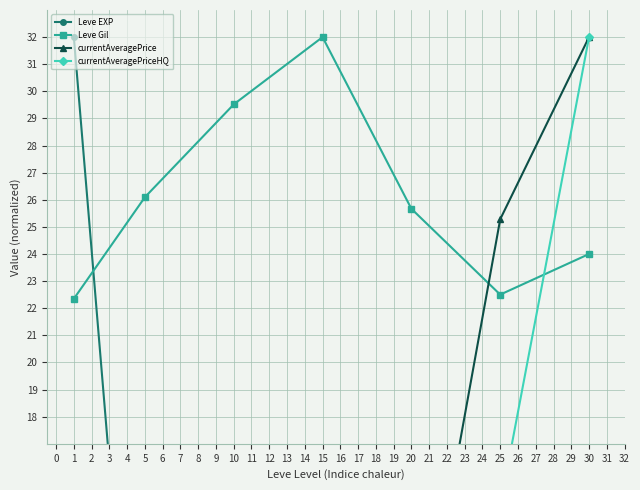

What is the difference between the maximum and minimum values in the currentAveragePrice series?

29.1